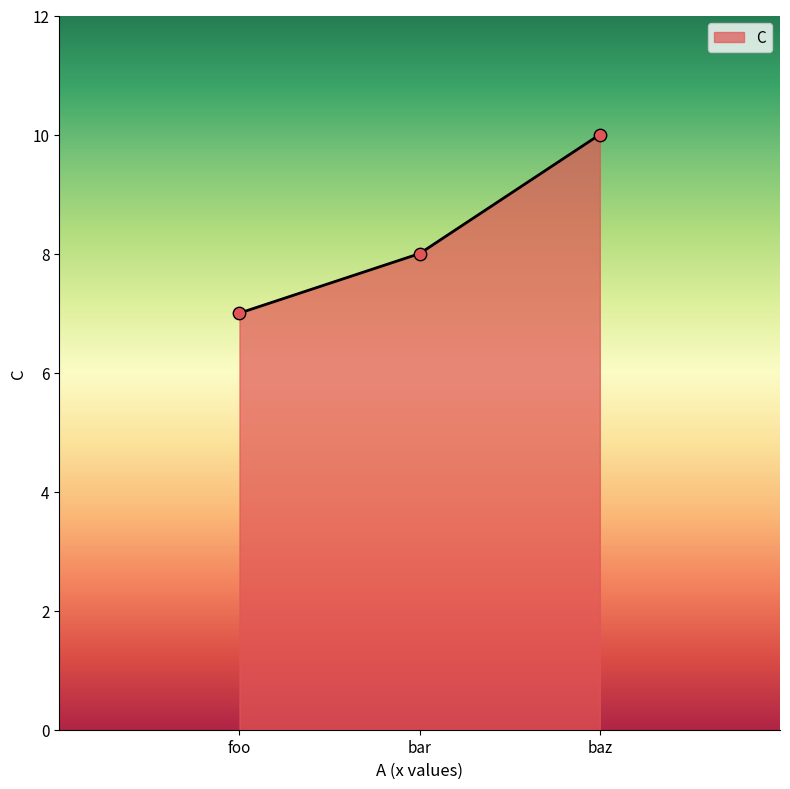

What is the change in value from foo to baz?

+3